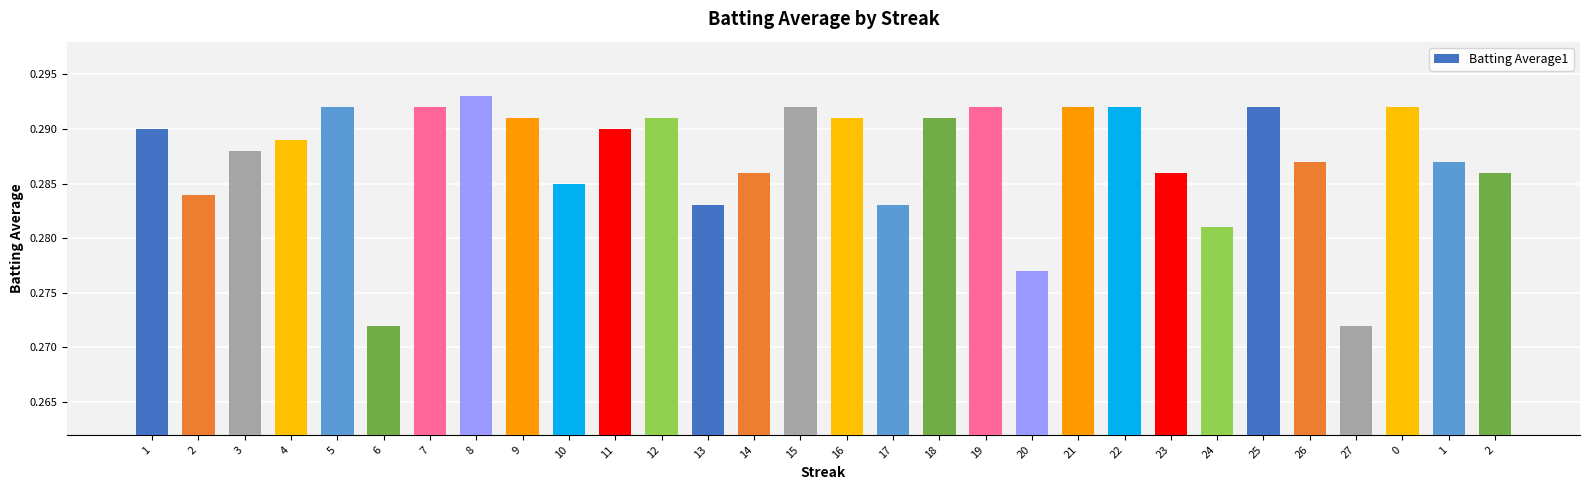

Which category has the highest value across all series?

8